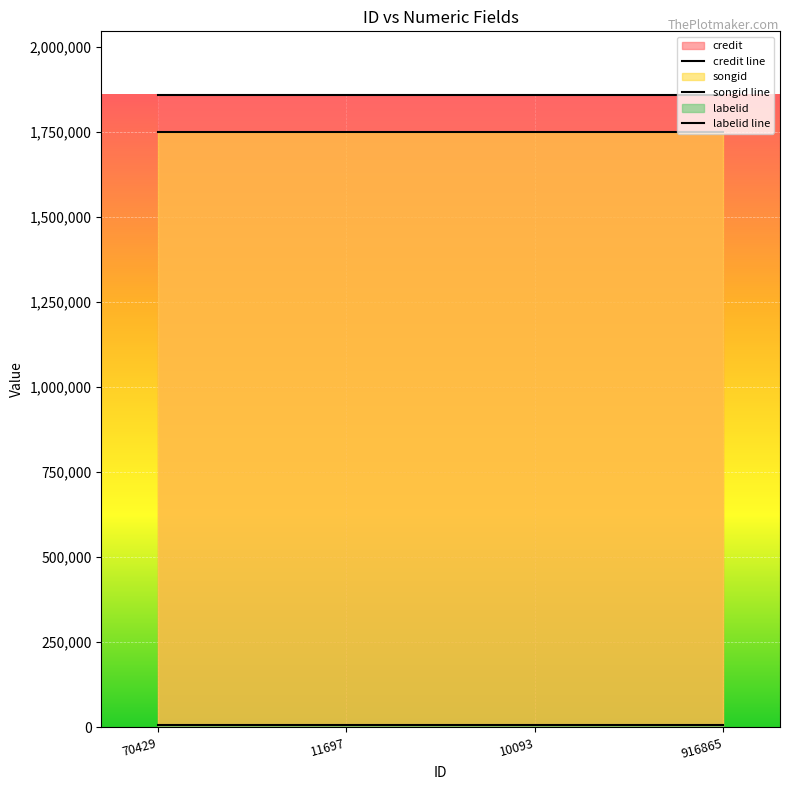

What are all the series names shown in the legend?

credit line, songid line, labelid line